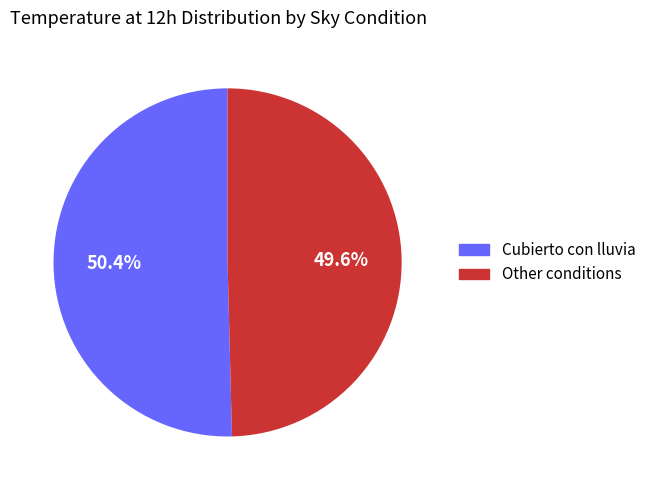

Is there a majority slice in this chart?

Yes